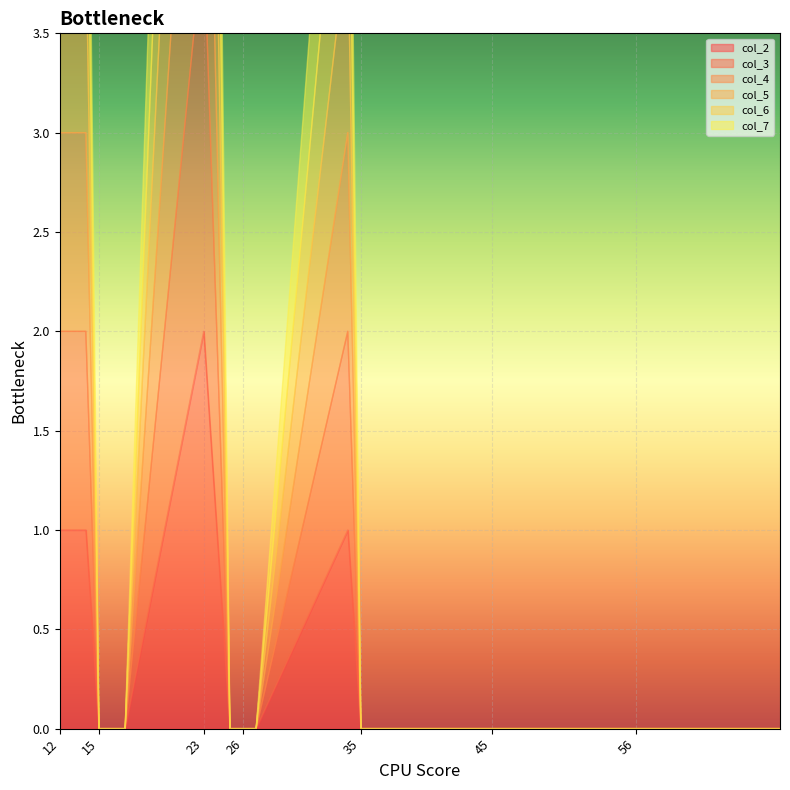

Between 26 and 27, which series saw the biggest shift?

col_2